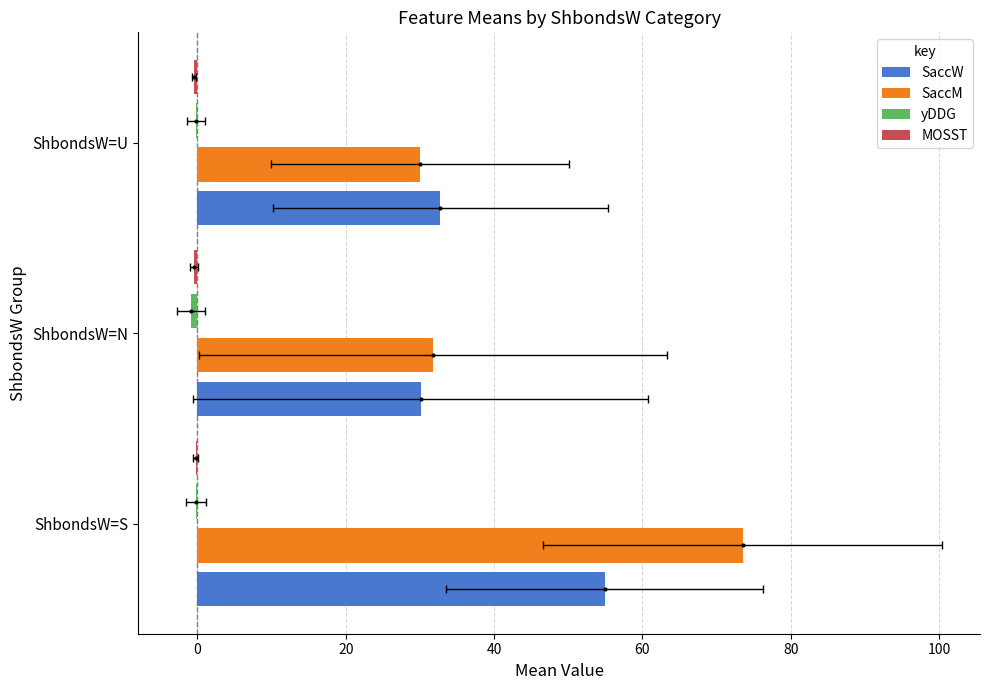

The MOSST series shows -0.7 at ShbondsW=U. True or false?

False